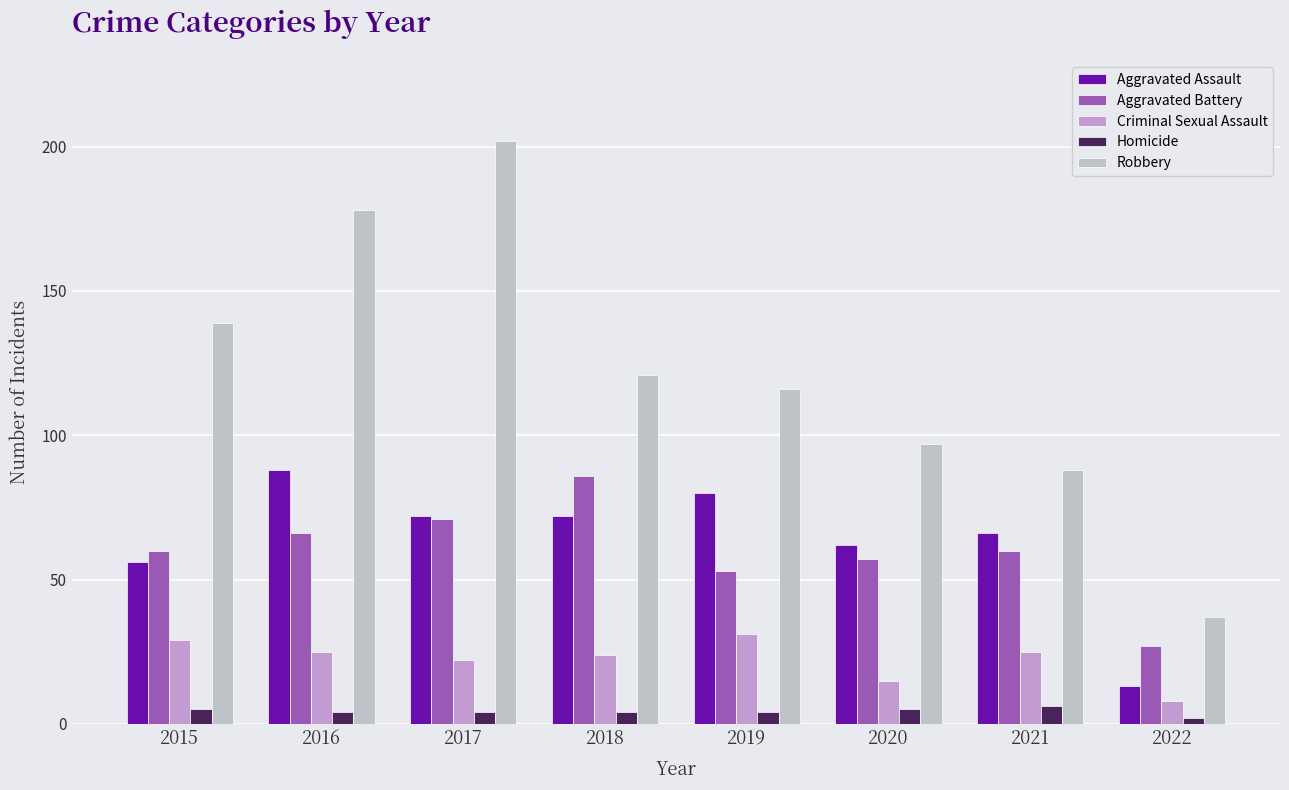

Is it true that Criminal Sexual Assault equals 25 at 2021?

True